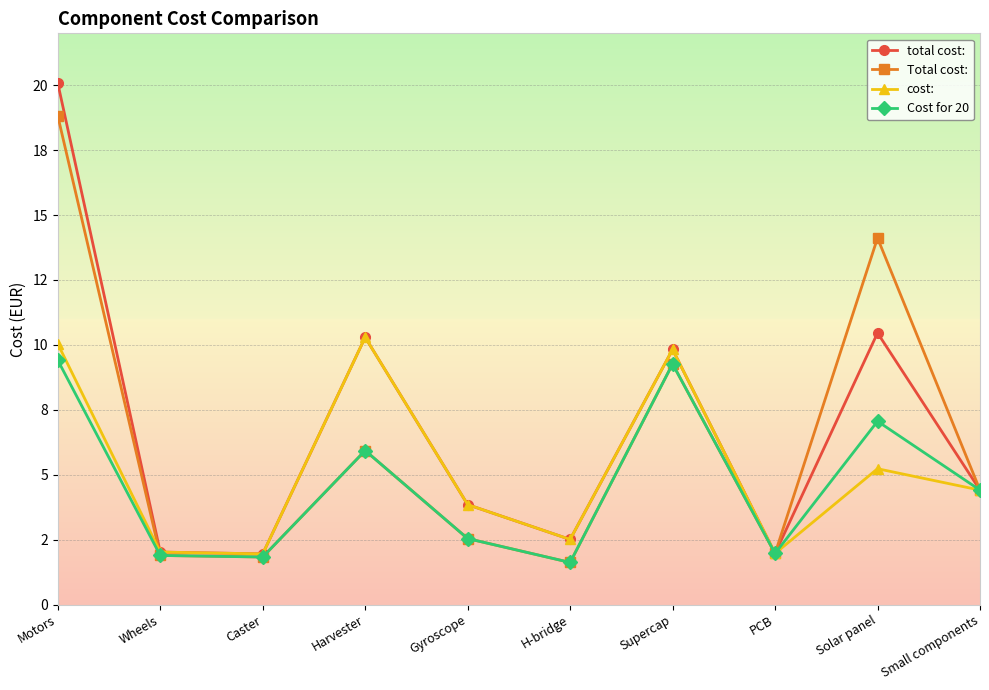

Does the chart have visible grid lines?

Yes